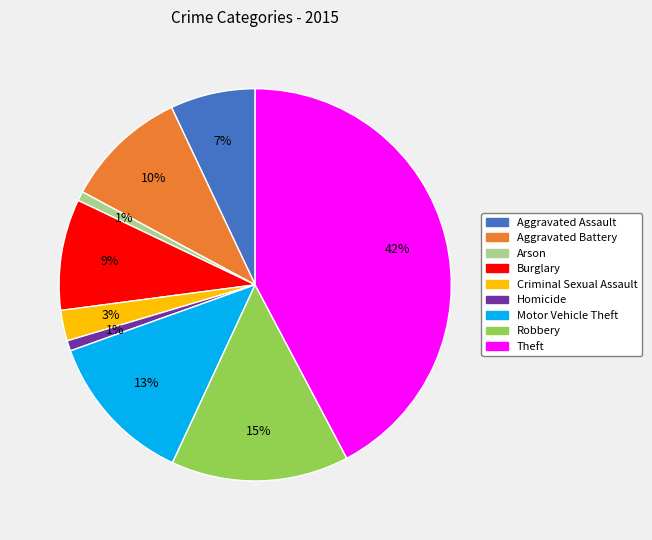

Is the sum of Theft and Criminal Sexual Assault greater than half?

No